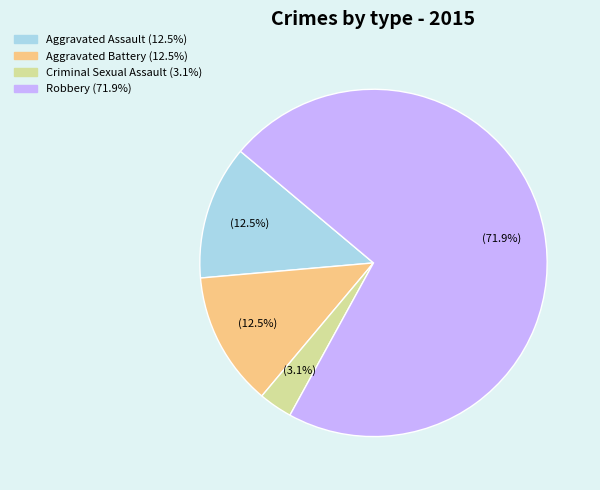

What is the majority slice?

Robbery